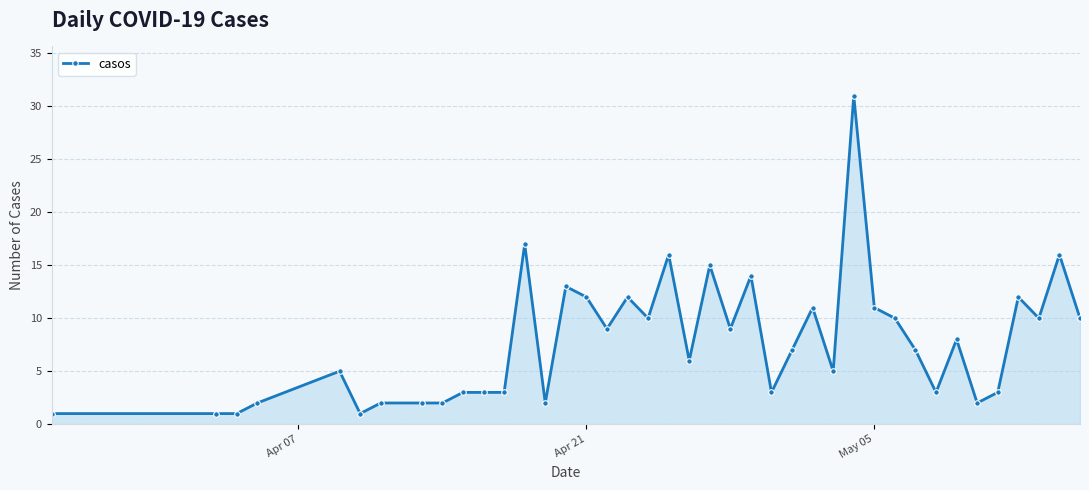

What is the sum of all values?

310